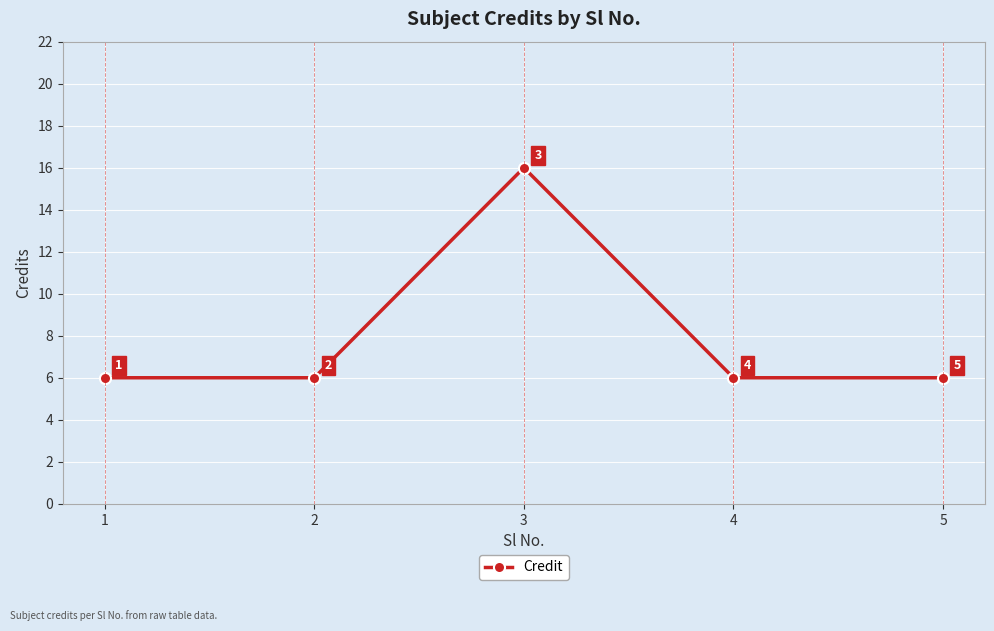

How many lines are shown in the chart?

1